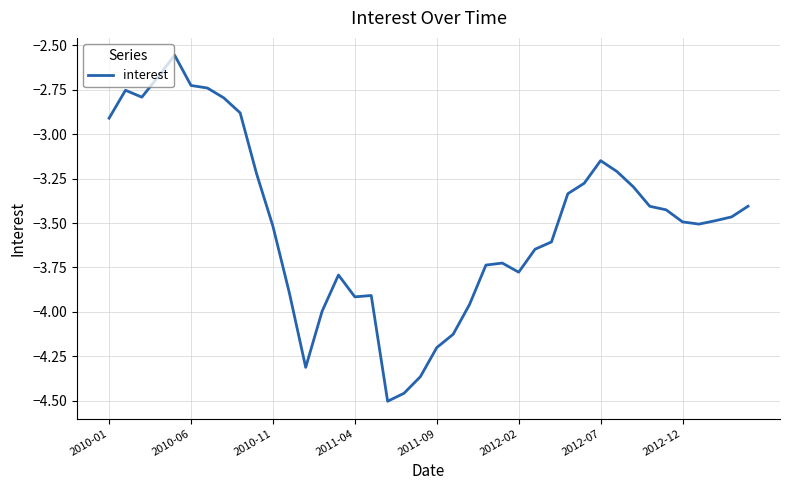

What is the difference between the maximum and minimum values?

1.9